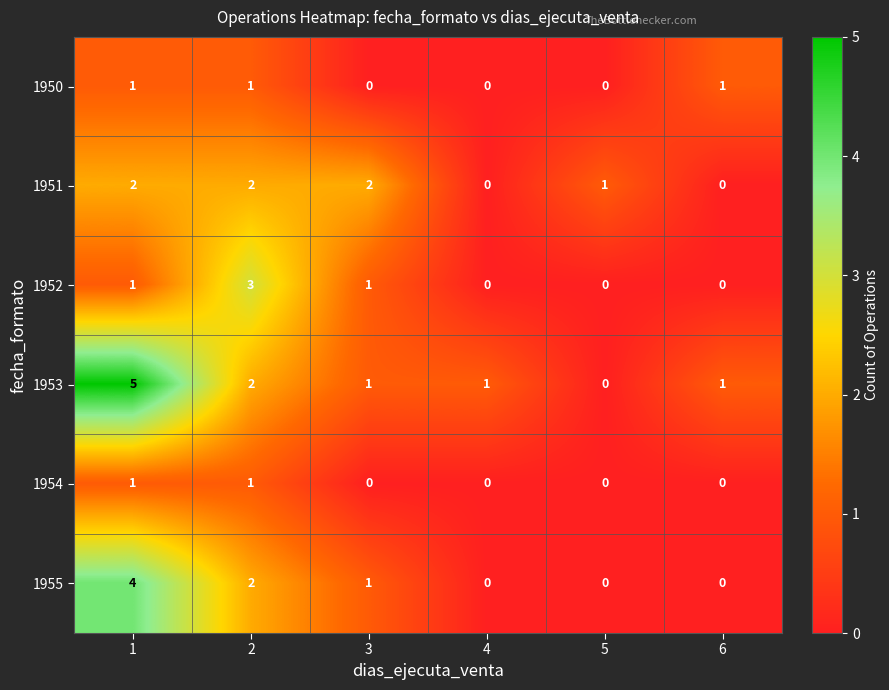

What is the spread (max minus min) of values at 1?

4